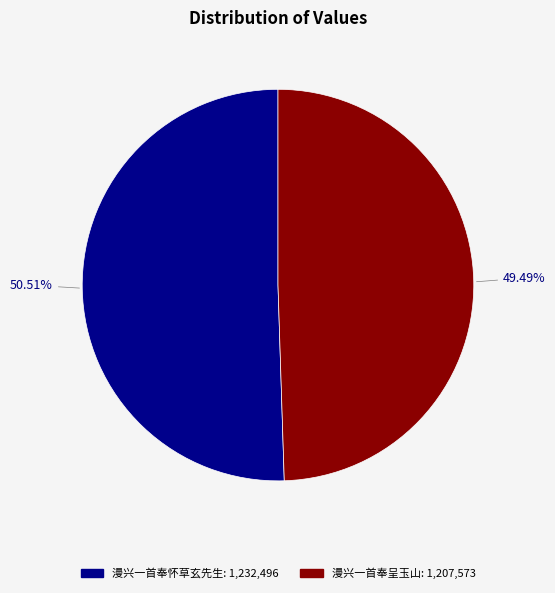

Count the number of slices in the pie.

2